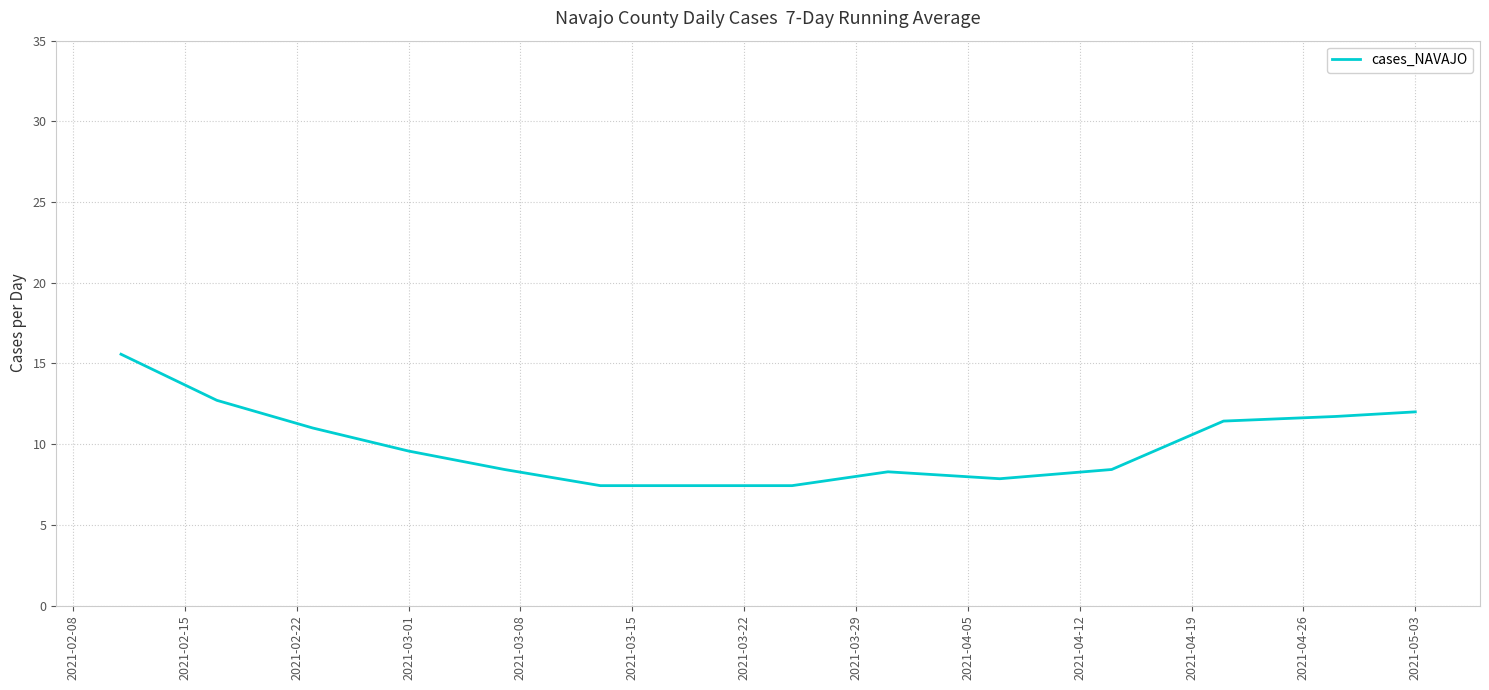

What is the maximum value shown in the chart?

15.6